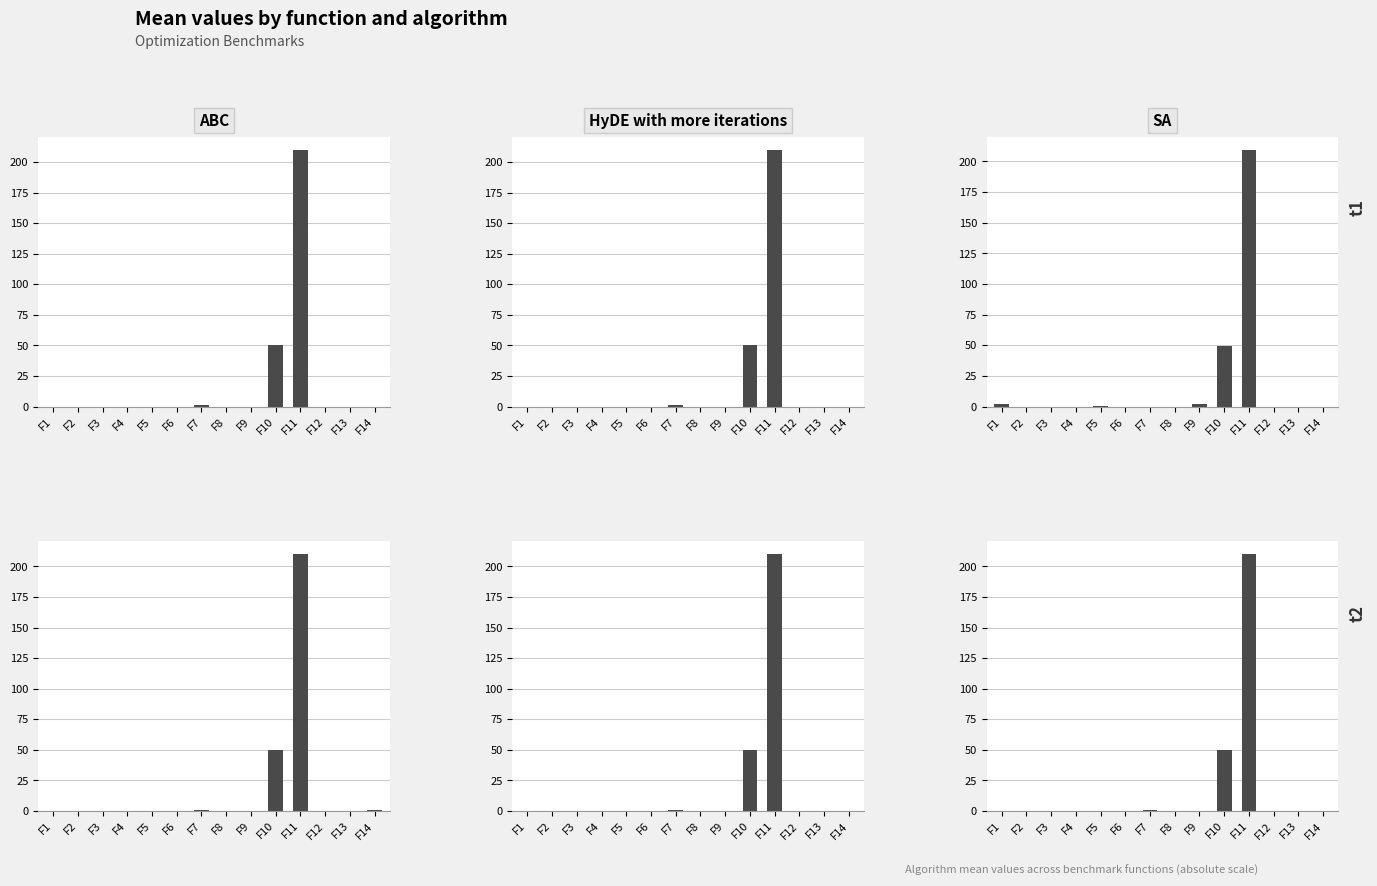

Is it true that DE with more iterations equals 0.0 at F14?

True